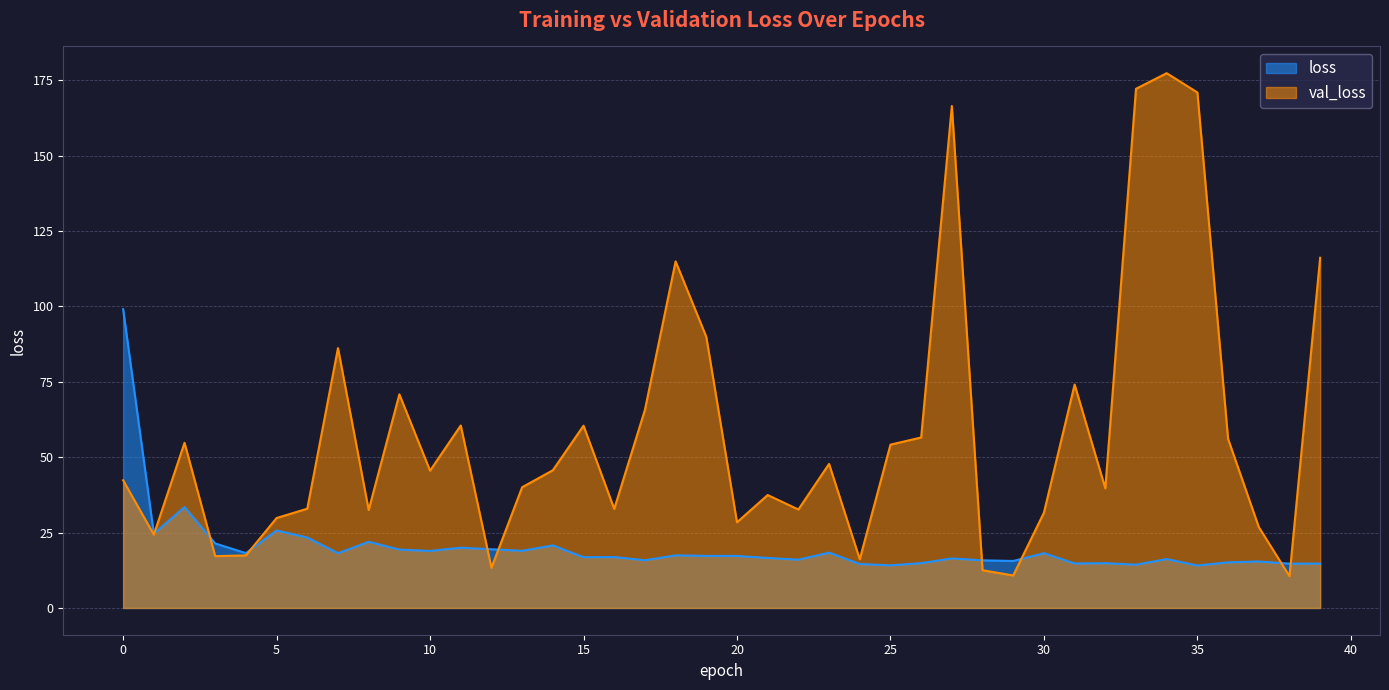

What are all the series names shown in the legend?

loss, val_loss